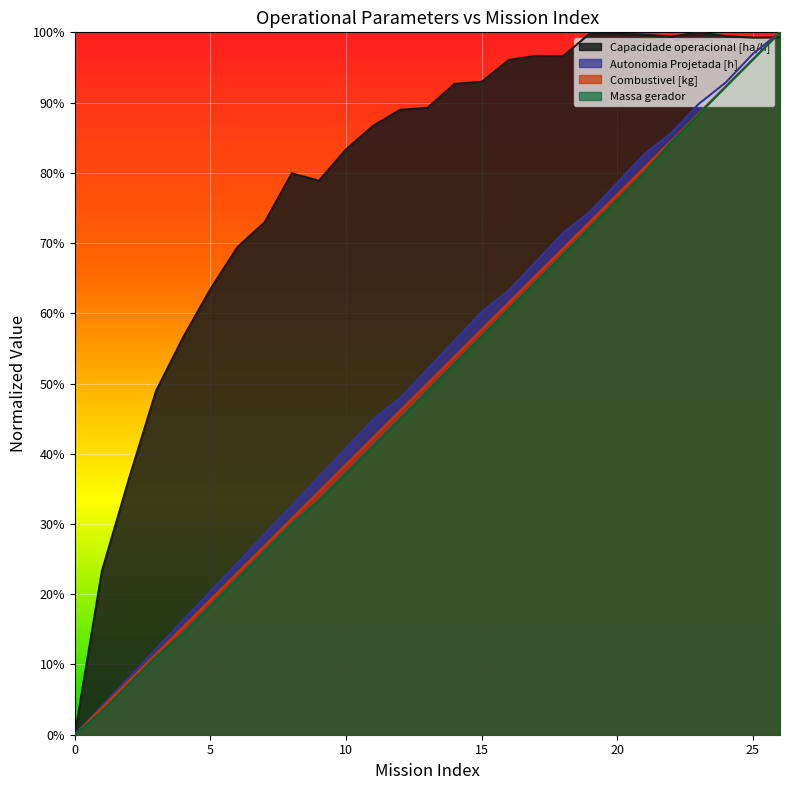

Which series has the largest range (max minus min)?

Capacidade operacional [ha/h]